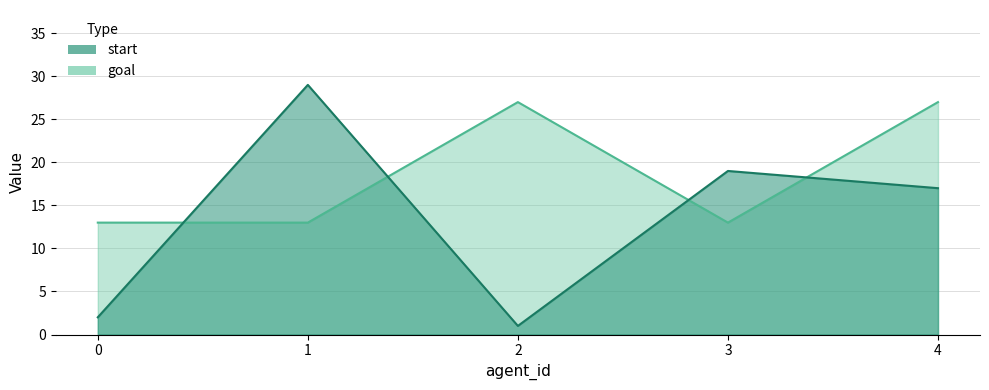

What is the difference between the goal values at 2 and 0?

14